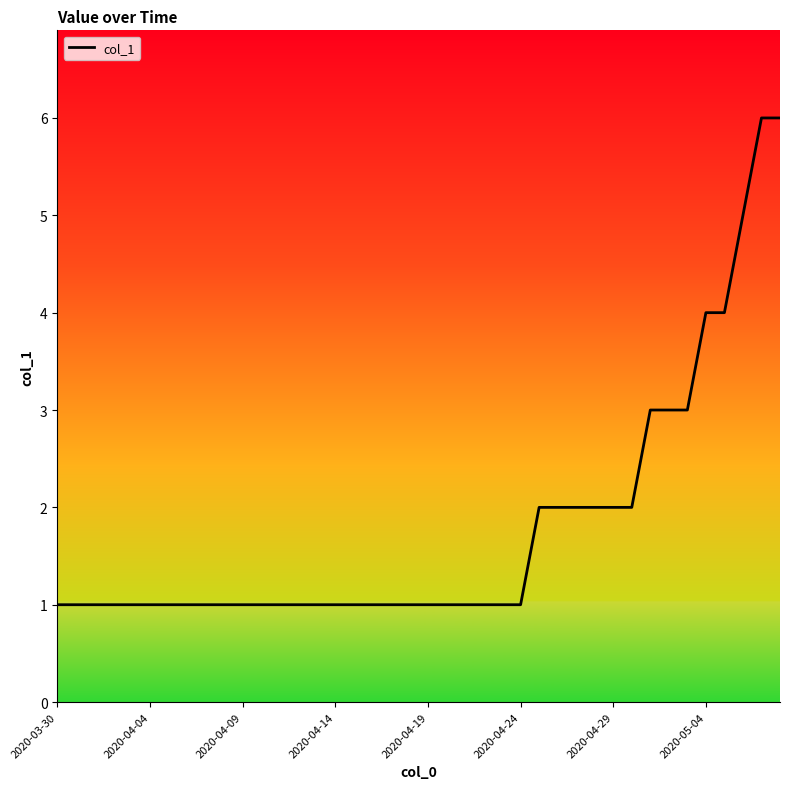

Is it true that the value at 32 is 3?

True